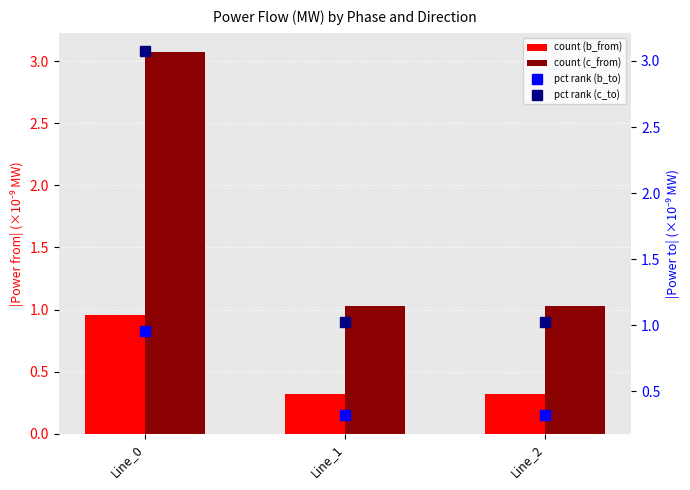

Between Line_0 and Line_1, which is larger?

Line_0